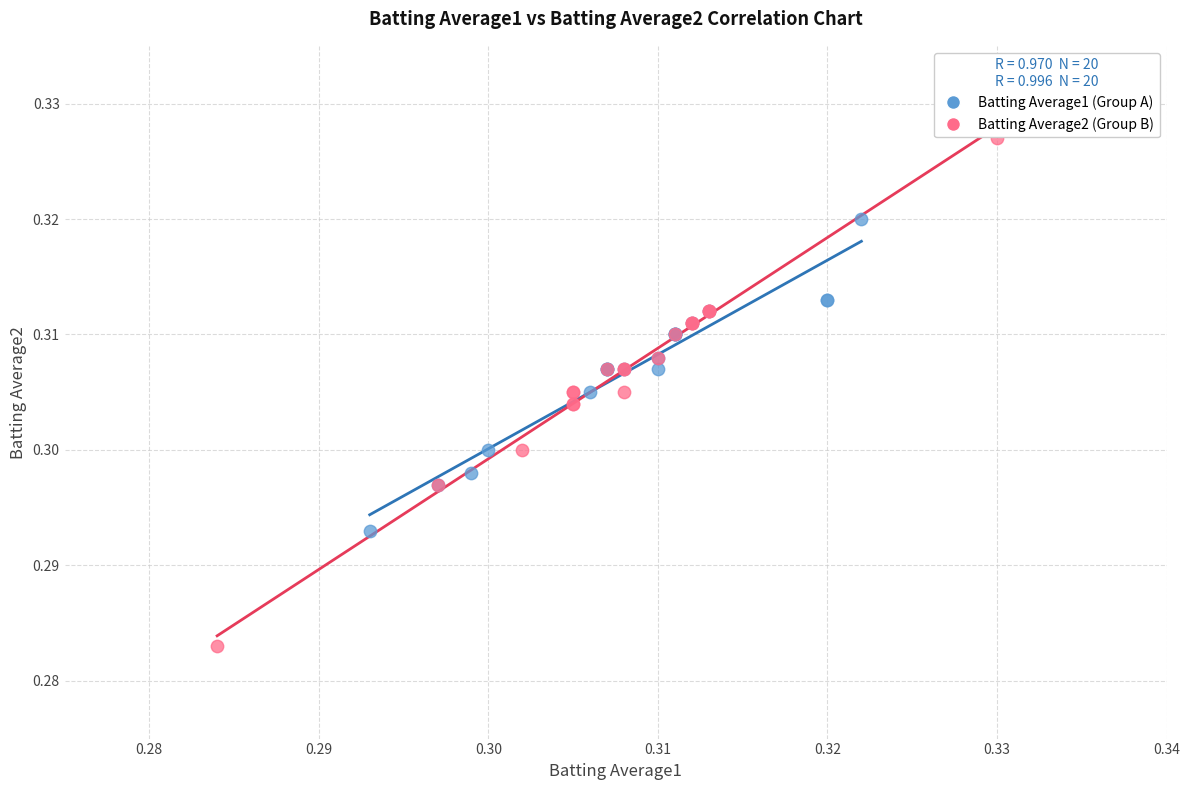

Which series has the widest spread of Y values?

Batting Average2 (Group B)